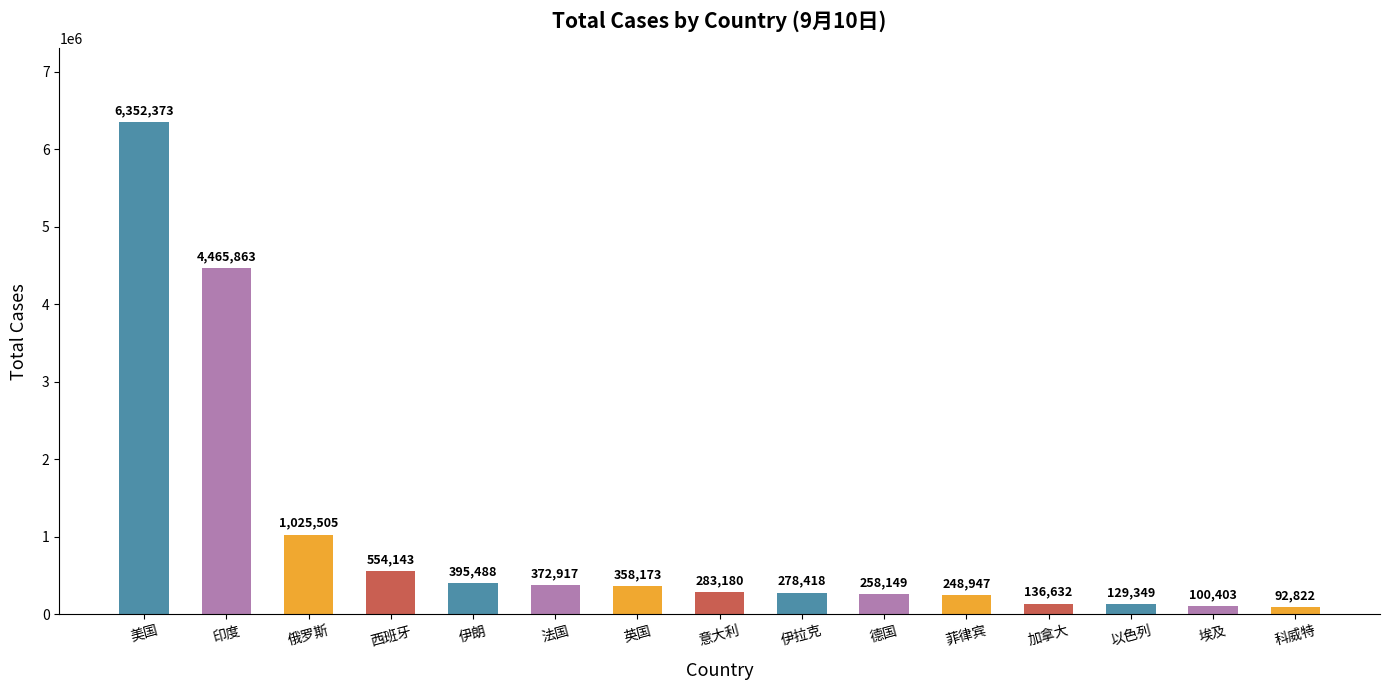

How many values are below 283180?

7